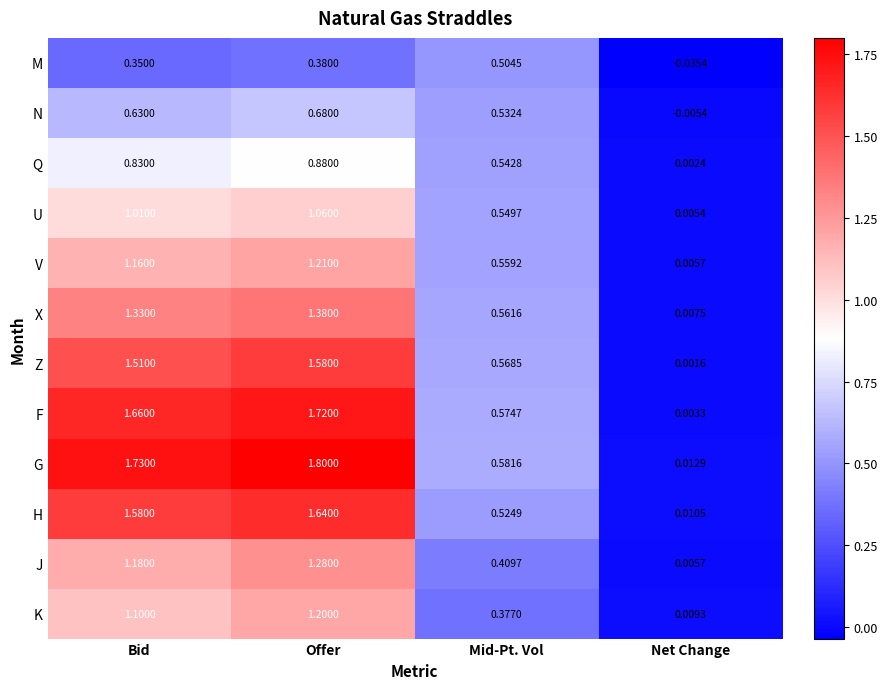

Is the value of H at Net Change greater than the value of N at Bid?

No